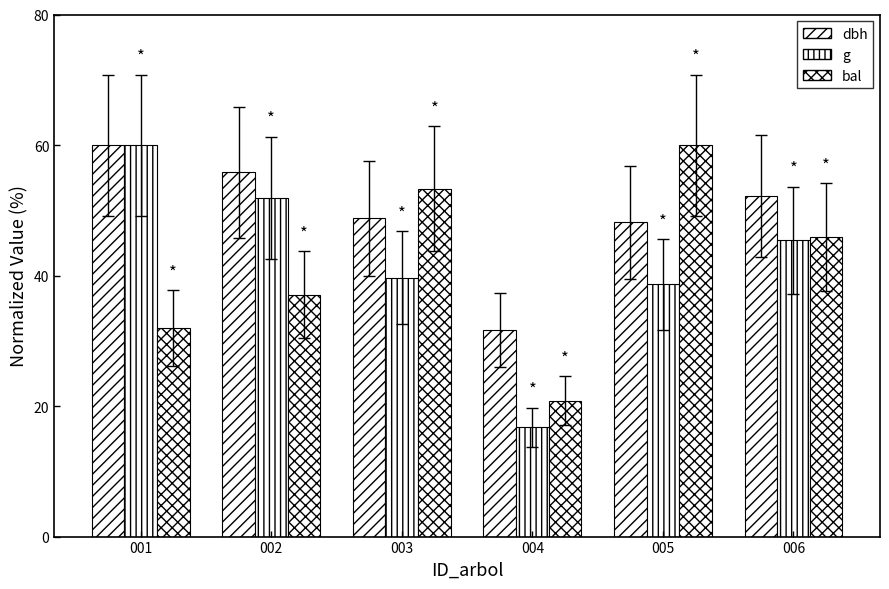

How many distinct data groups are displayed?

3